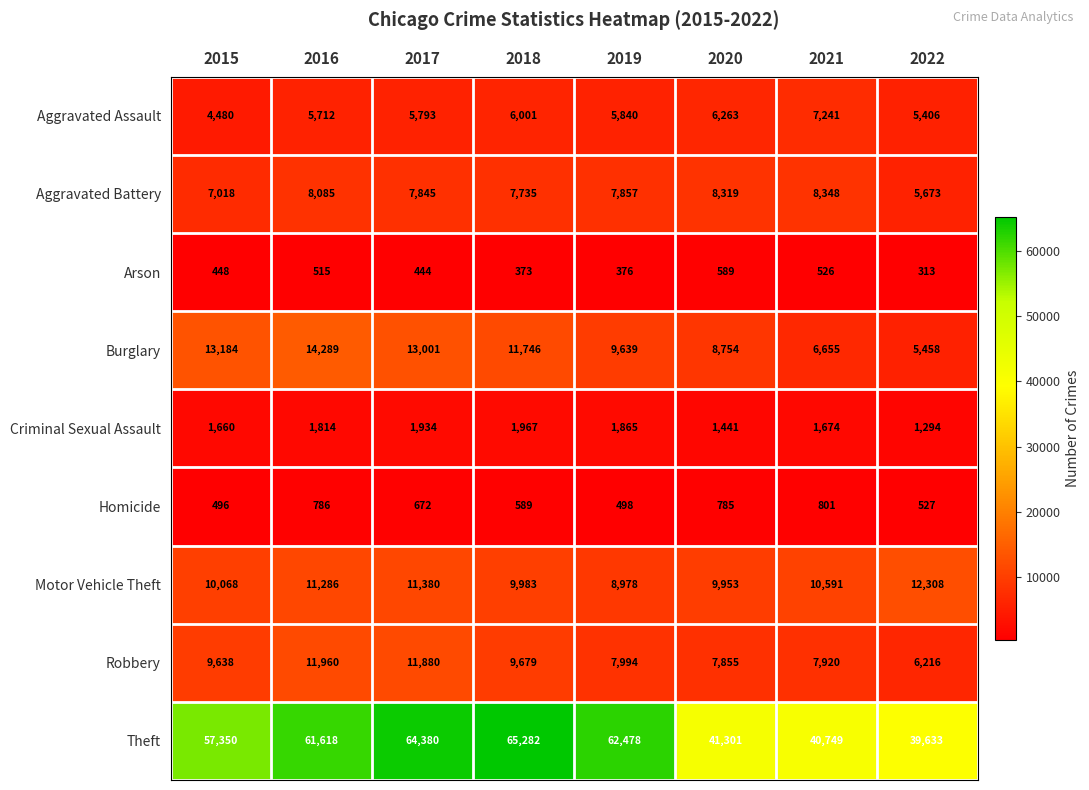

At which category is the sum across all series the highest?

2017